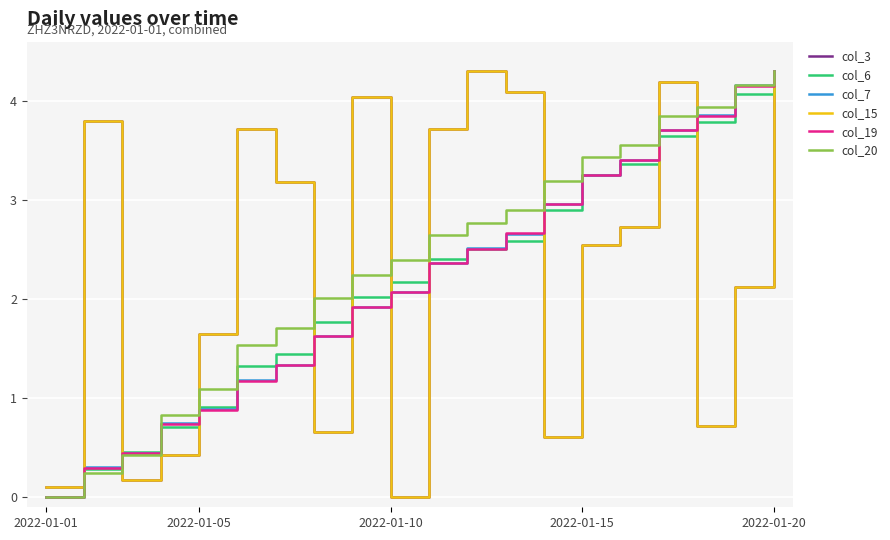

What is the value of the col_20 point at the 17th from the left?

3.8